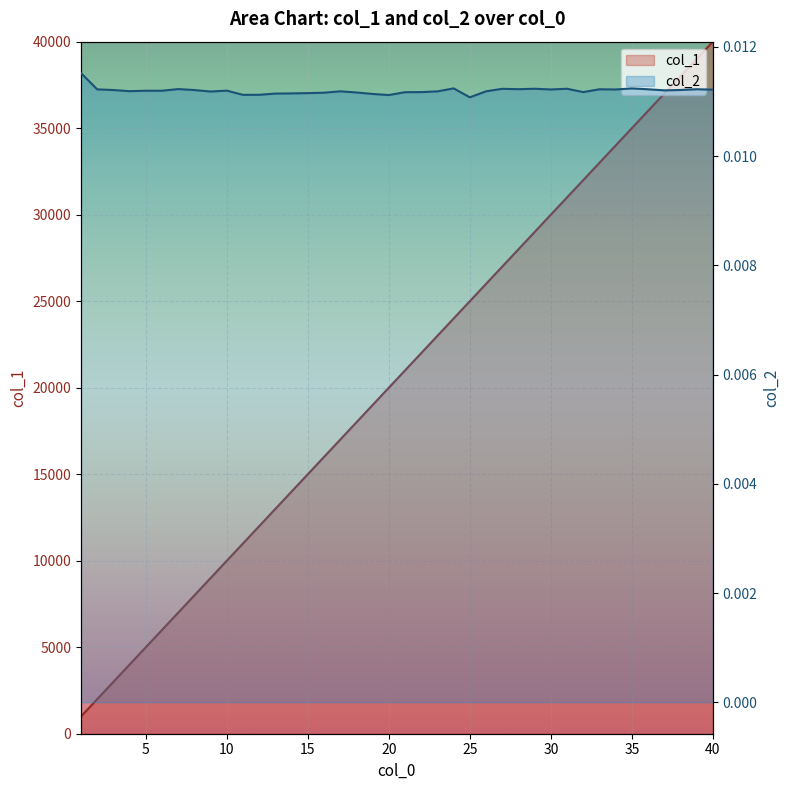

Reading left to right, transcribe all the data shown in this chart.

col_1: 1000.0	2000.0	3000.0	4000.0	5000.0	6000.0	7000.0	8000.0	9000.0	10000.0	11000.0	12000.0	13000.0	14000.0	15000.0	16000.0	17000.0	18000.0	19000.0	20000.0	21000.0	22000.0	23000.0	24000.0	25000.0	26000.0	27000.0	28000.0	29000.0	30000.0	31000.0	32000.0	33000.0	34000.0	35000.0	36000.0	37000.0	38000.0	39000.0	40000.0
col_2: 0.0	0.0	0.0	0.0	0.0	0.0	0.0	0.0	0.0	0.0	0.0	0.0	0.0	0.0	0.0	0.0	0.0	0.0	0.0	0.0	0.0	0.0	0.0	0.0	0.0	0.0	0.0	0.0	0.0	0.0	0.0	0.0	0.0	0.0	0.0	0.0	0.0	0.0	0.0	0.0